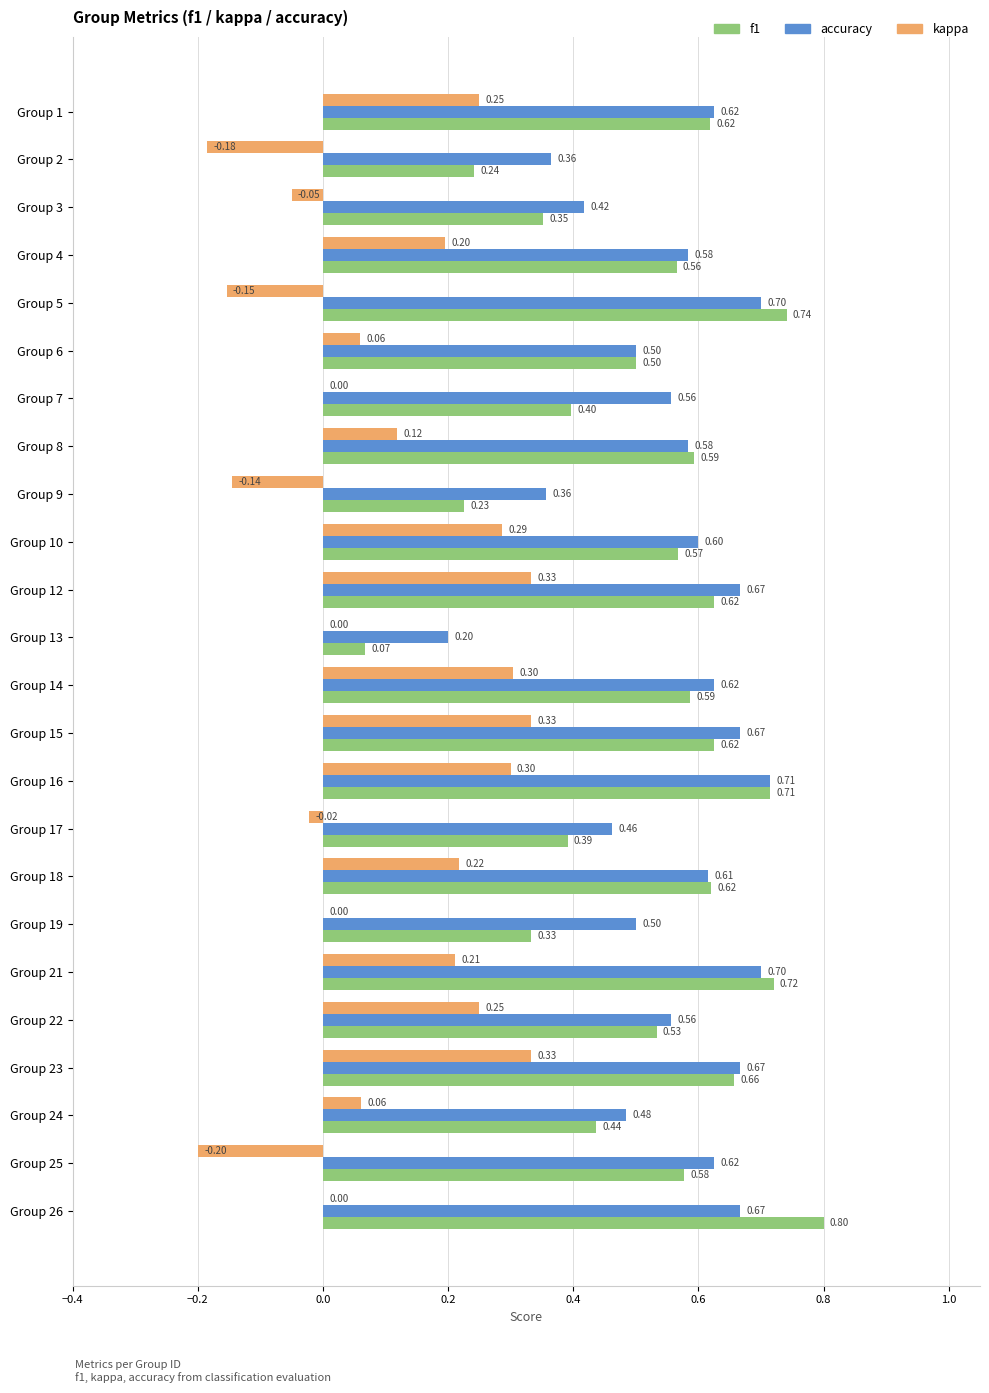

Which series has the widest spread of values?

f1